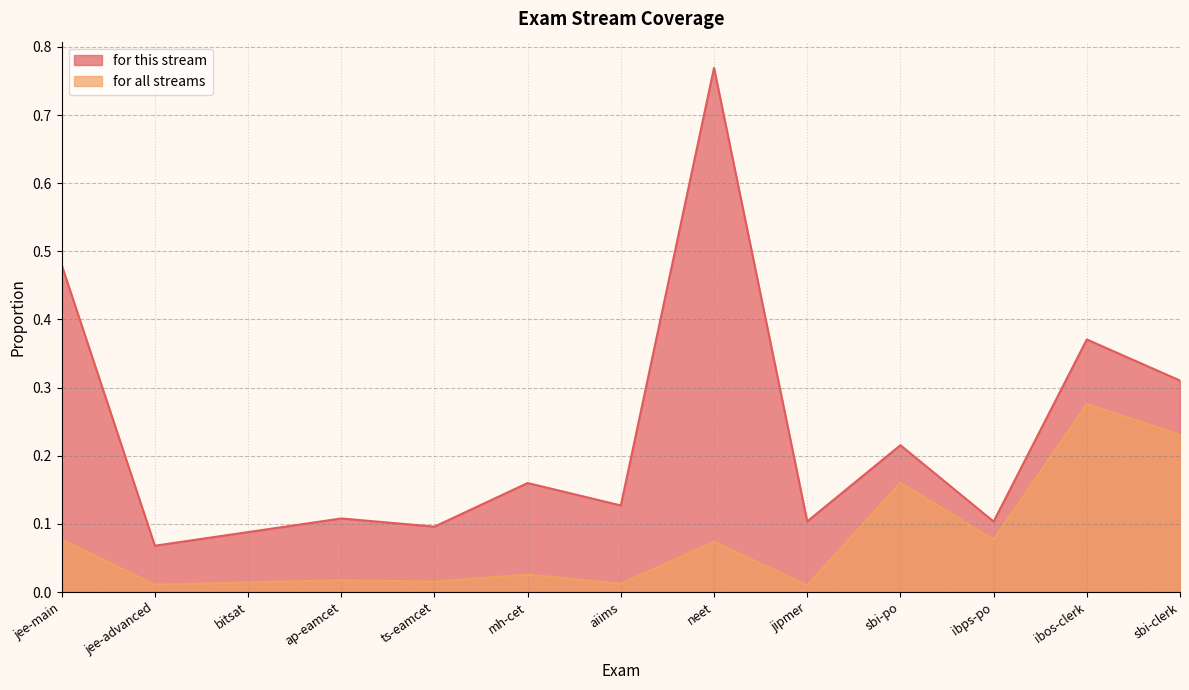

True or false: for all streams and for this stream intersect in this chart.

False